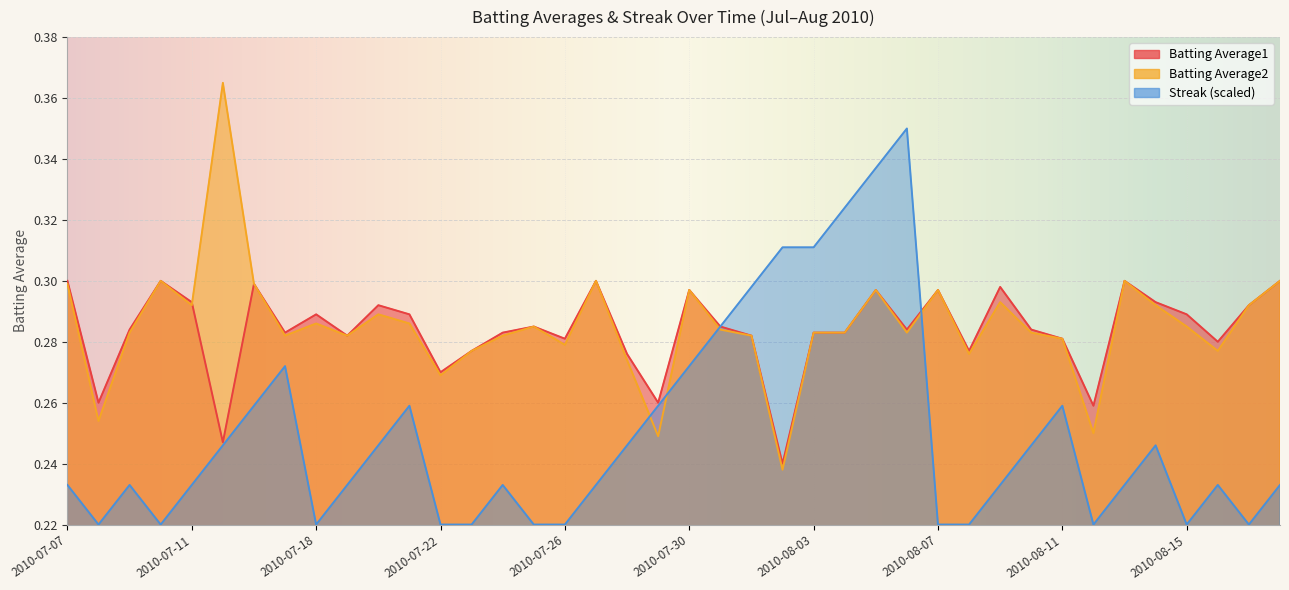

What is the sum of the Batting Average1 values at 2010-08-06 and 2010-07-26?

0.6